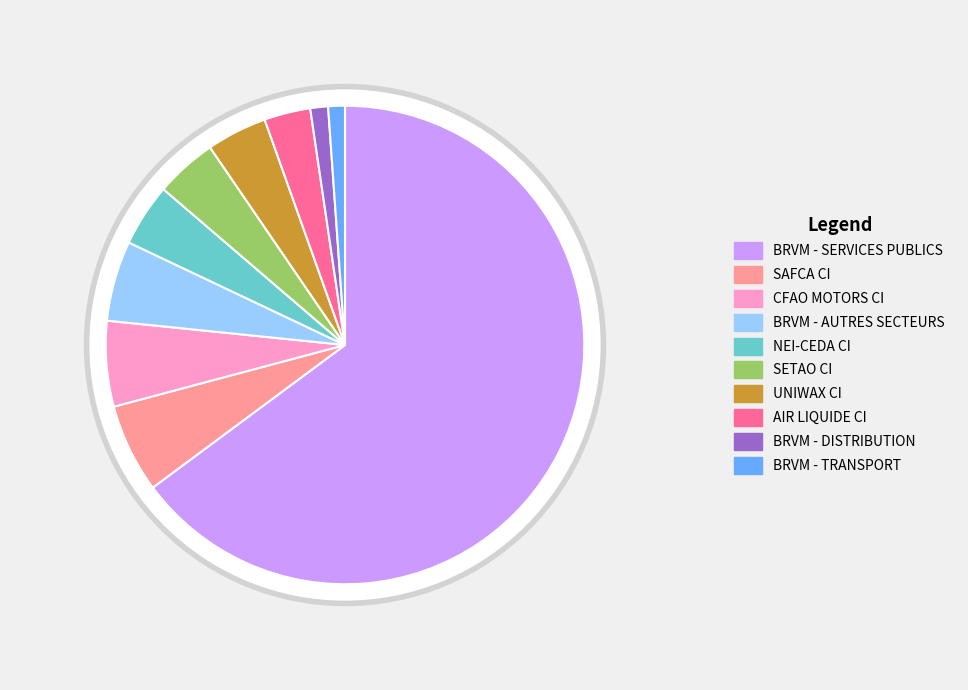

To the nearest percent, what portion does BRVM - TRANSPORT represent?

1%